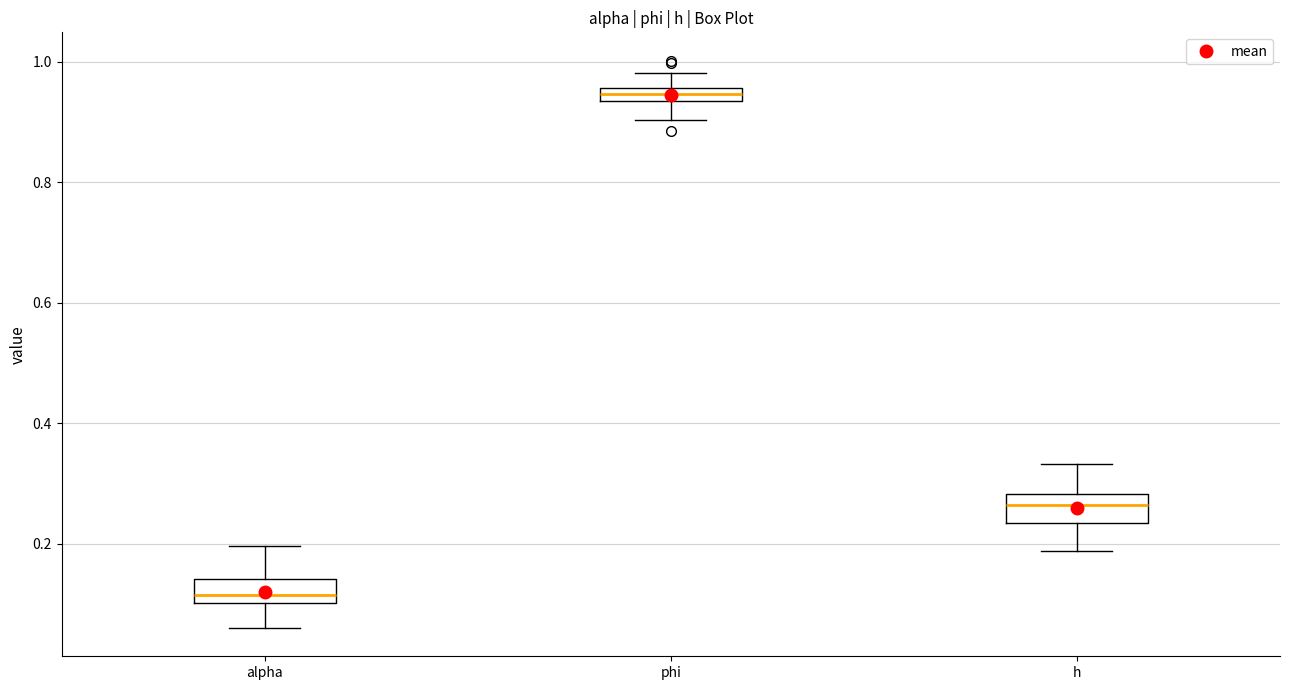

Which box has the lowest median line?

alpha